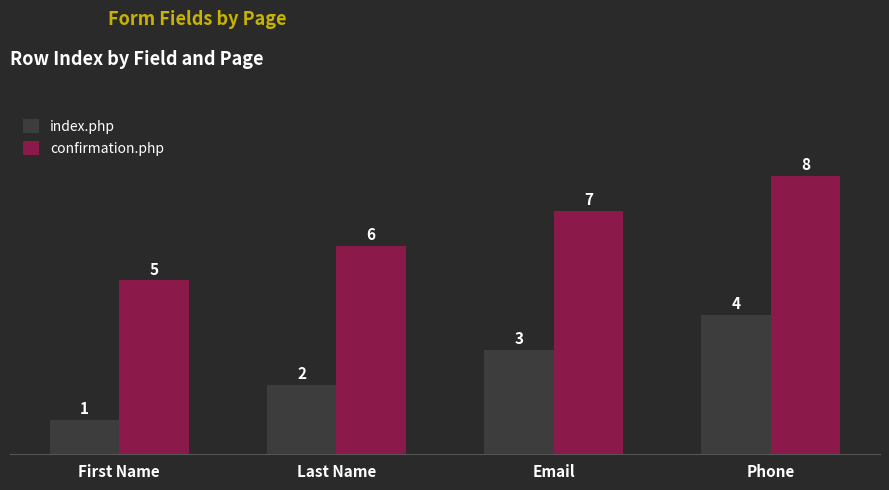

What is the spread (max minus min) of values at Phone?

4